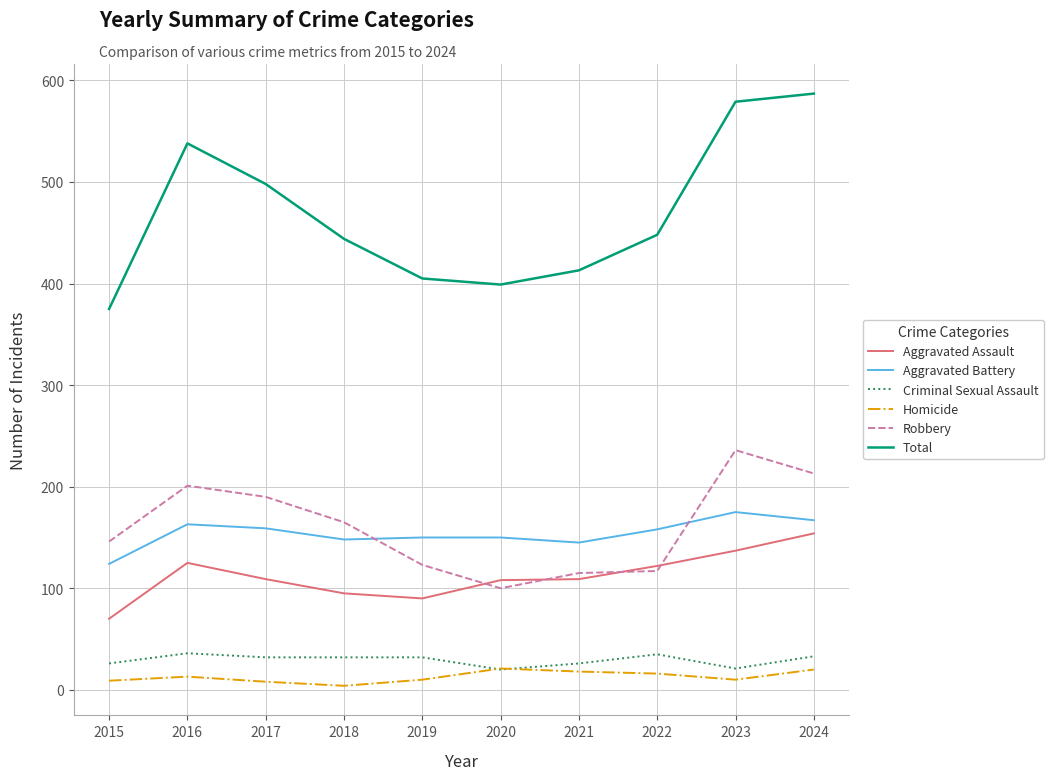

Which series has the largest total across all categories?

Total